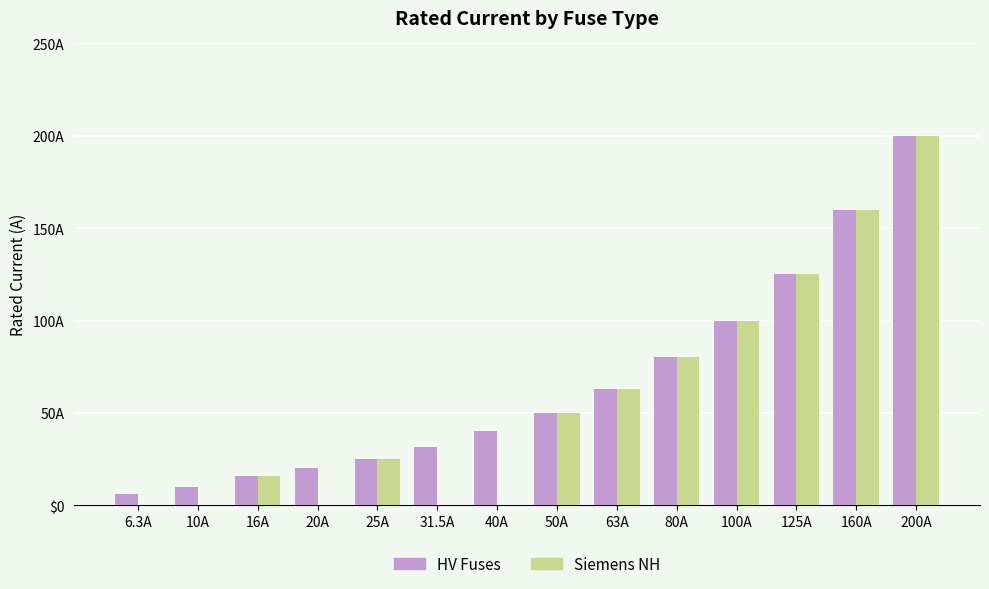

Are the bars horizontal?

No